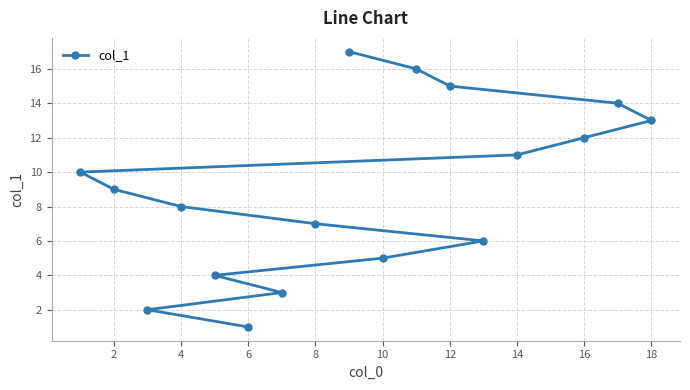

True or false: the data shows 1 at 2.

False